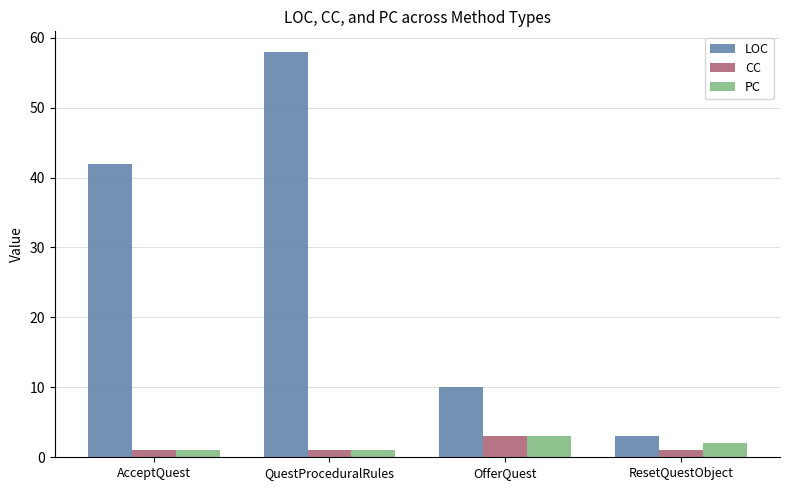

Rank the categories by LOC value from lowest to highest.

ResetQuestObject, OfferQuest, AcceptQuest, QuestProceduralRules